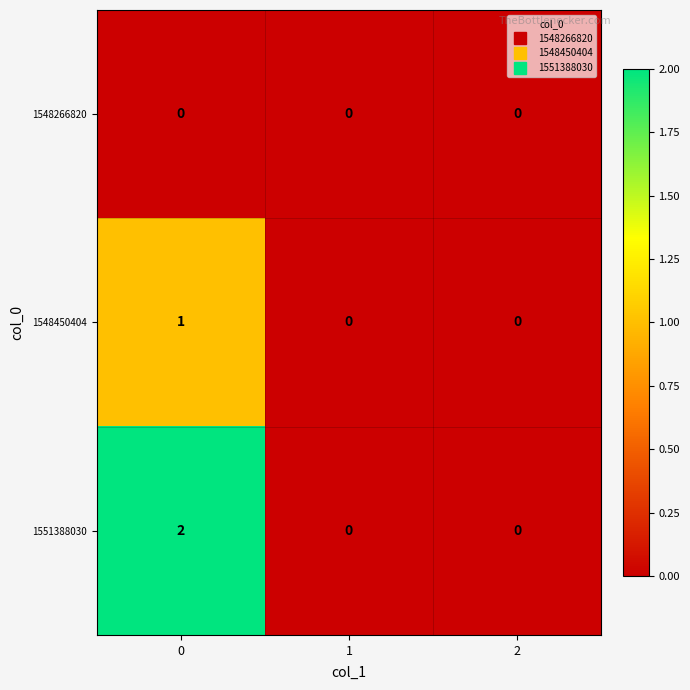

Reading right to left, what are all the values shown in this chart?

1548266820: 2=0	1=0	0=0
1548450404: 2=0	1=0	0=1
1551388030: 2=0	1=0	0=2